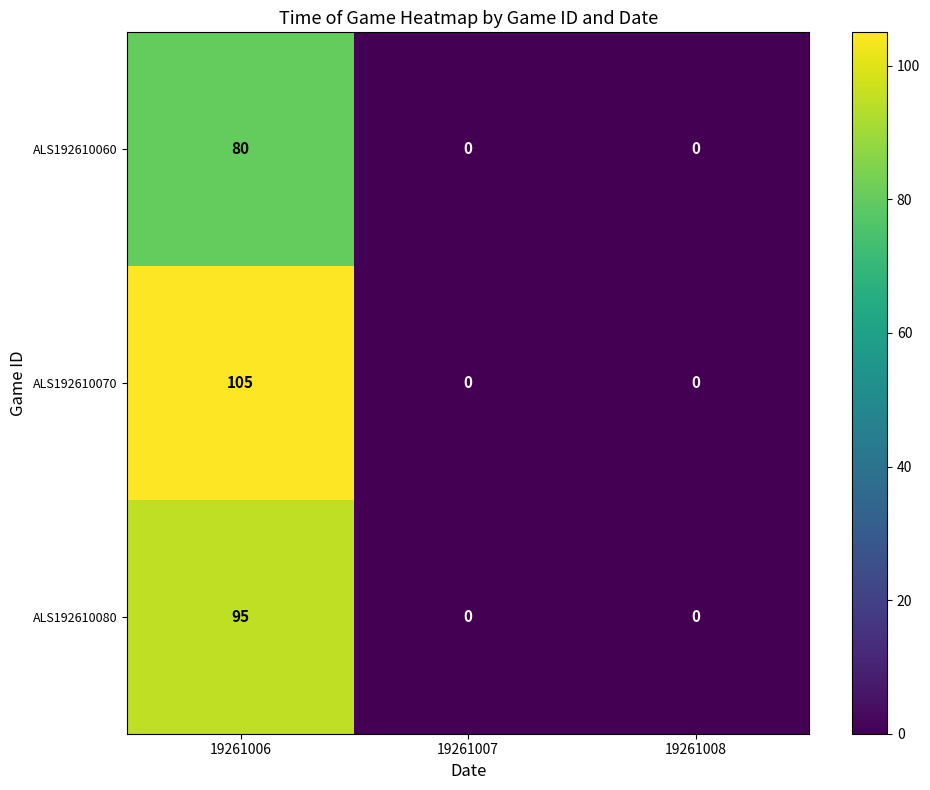

What is the difference between the maximum and minimum values in the ALS192610060 series?

80